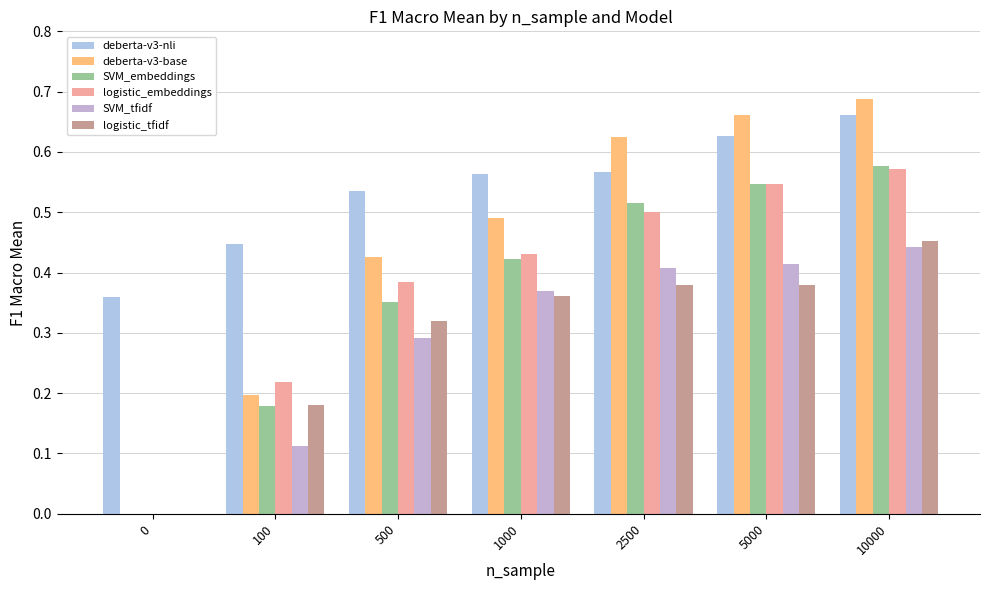

Are the bars horizontal?

No